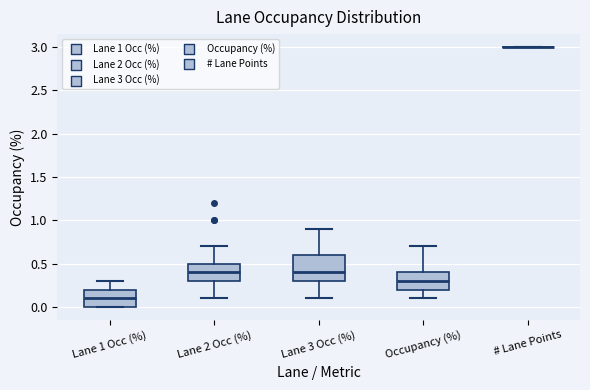

Reading left to right, read every box against the y-axis: the position of its median line, the range the box covers, and the ends of its whiskers. The values are not printed on the chart, so give them approximately, as read against the axis.

Lane 1 Occ (%): median 0.1, box 0.0 to 0.2, whiskers 0.0 to 0.3
Lane 2 Occ (%): median 0.4, box 0.3 to 0.5, whiskers 0.1 to 0.7
Lane 3 Occ (%): median 0.4, box 0.3 to 0.6, whiskers 0.1 to 0.9
Occupancy (%): median 0.3, box 0.2 to 0.4, whiskers 0.1 to 0.7
# Lane Points: box collapsed to a line at 3.0, whiskers 3.0 to 3.0